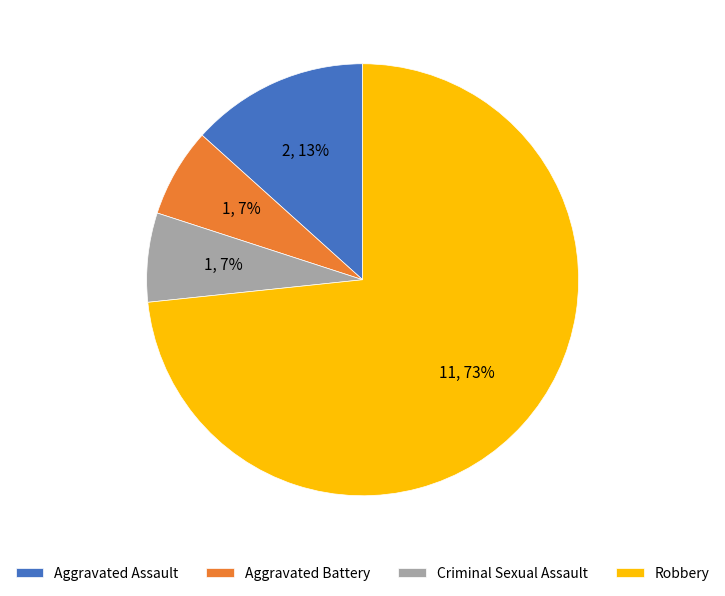

Count the number of slices in the pie.

4